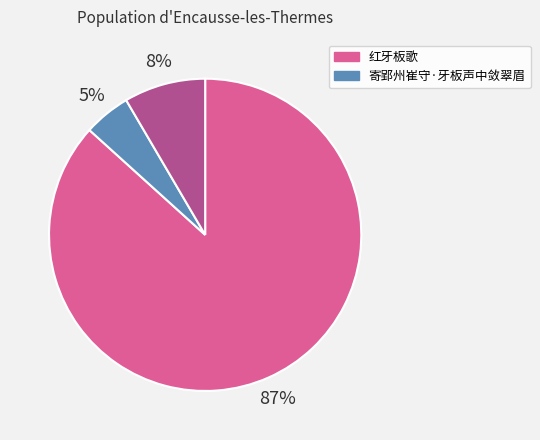

To the nearest percent, what is the difference between the largest and smallest slice percentages?

82%